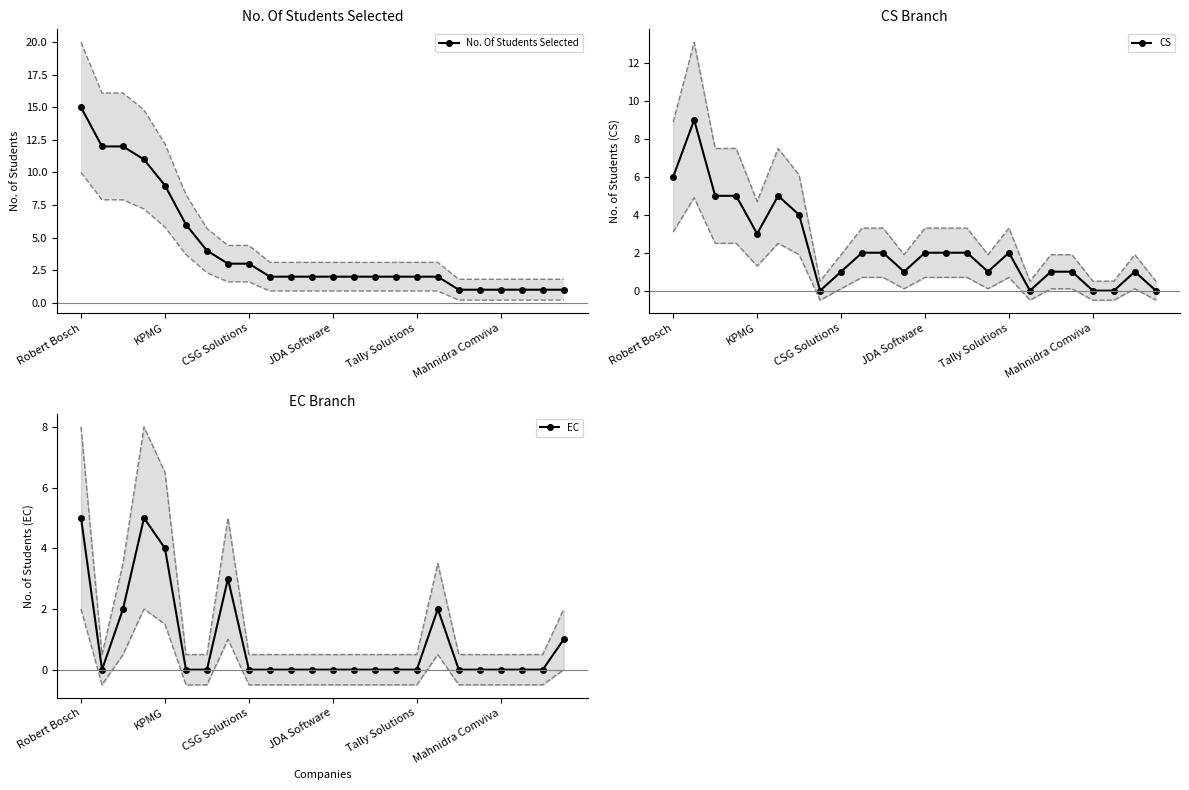

At how many categories does at least one series exceed 13?

1